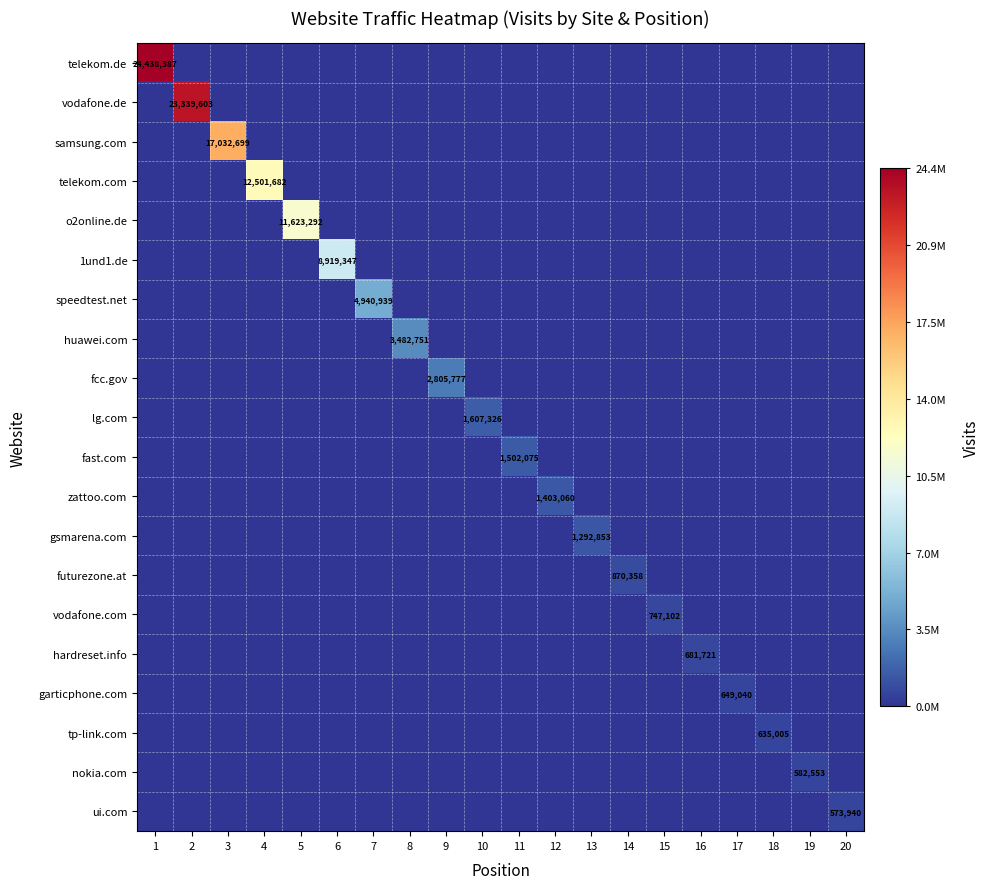

What is the greatest value displayed?

24438387